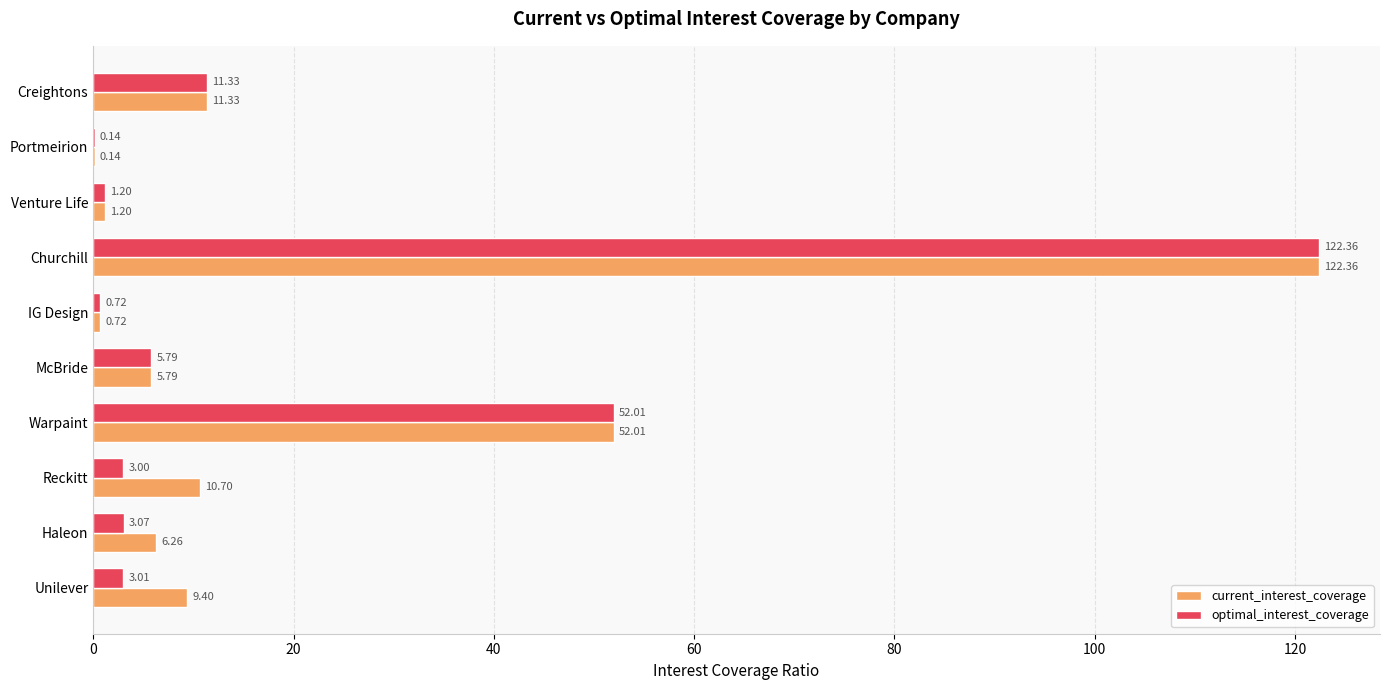

Where is current_interest_coverage nearest to the value 61?

Warpaint